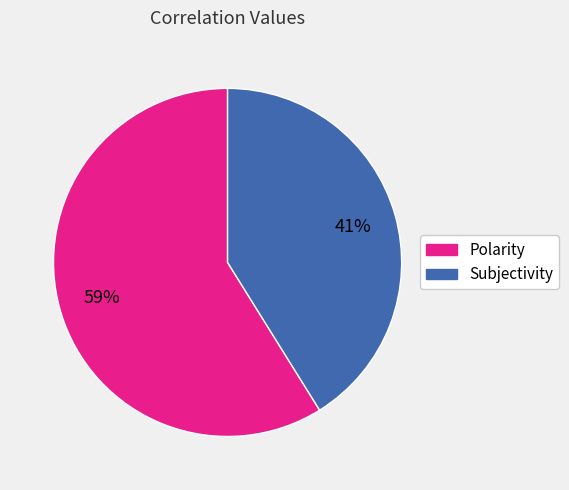

True or false: Subjectivity accounts for 30% of the total.

False